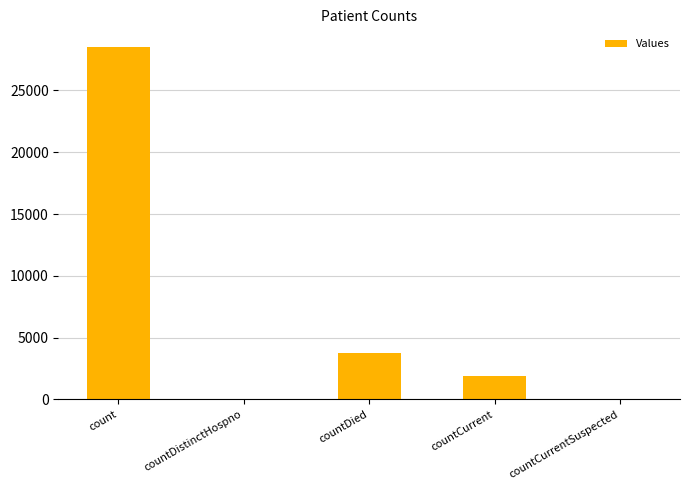

What is the sum of all values?

34242